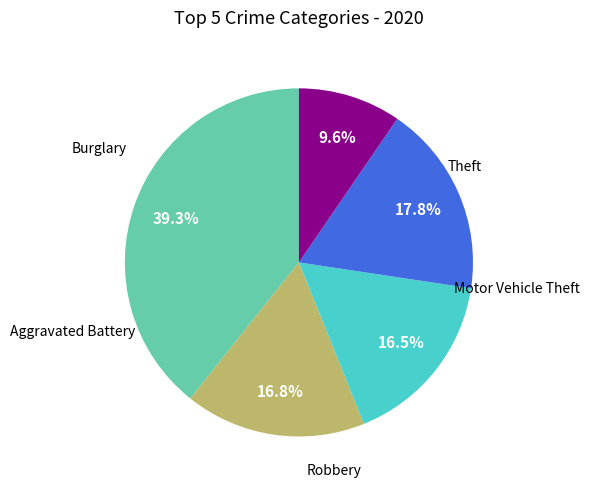

Does any single category account for the majority?

No